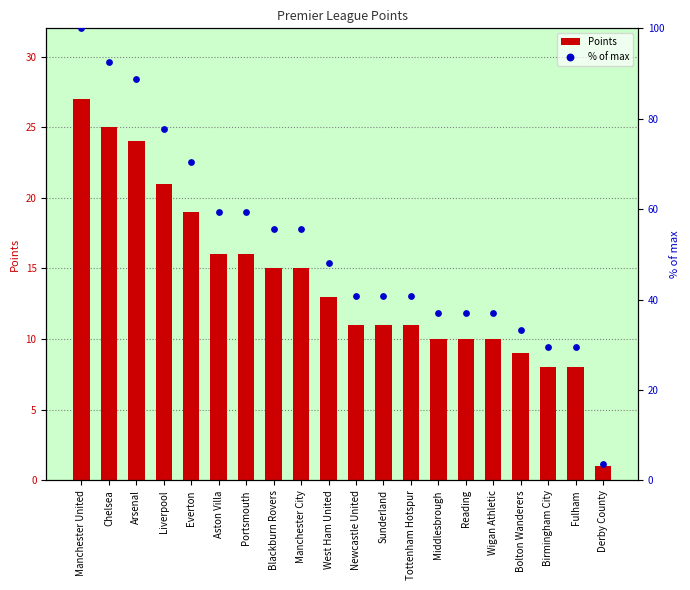

Which series reaches the maximum Y coordinate?

% of max